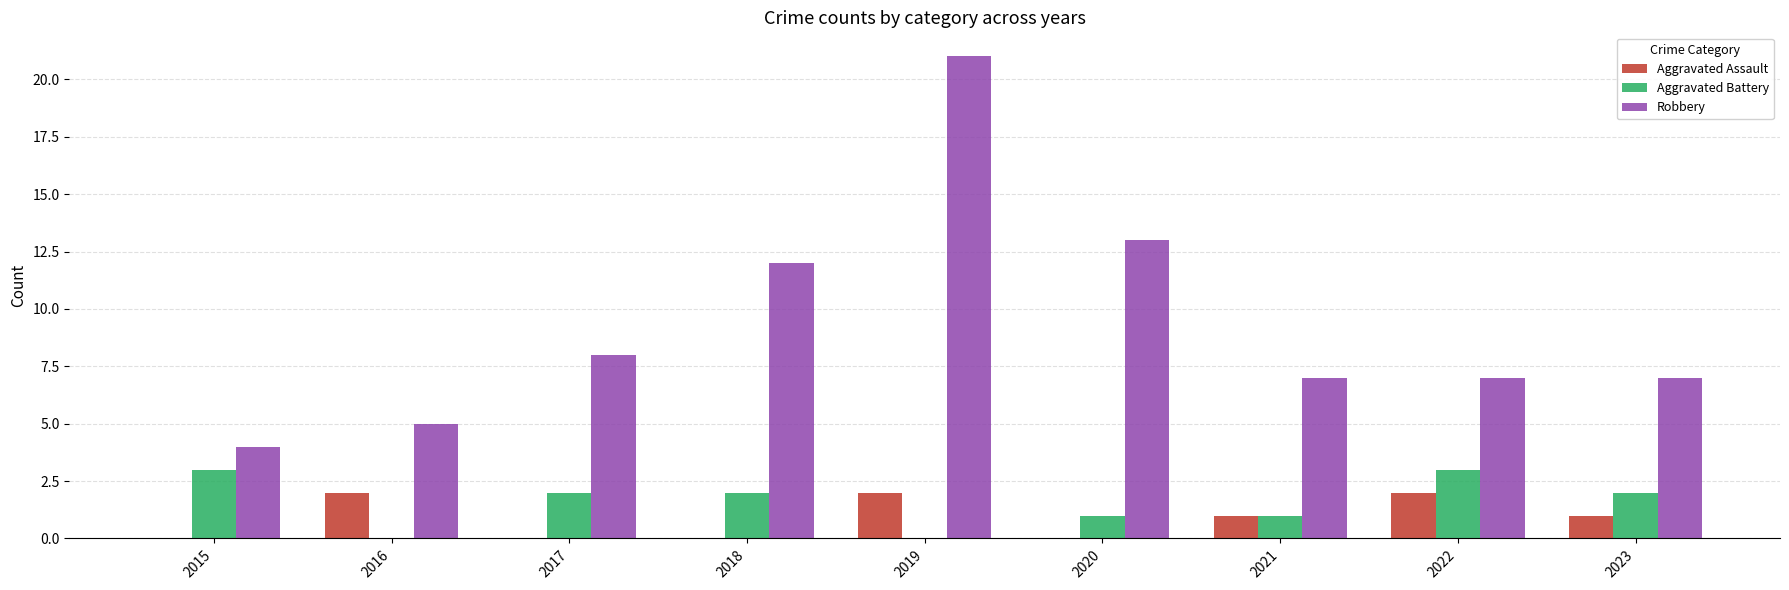

True or false: Robbery has a value of 7 at 2022.

True